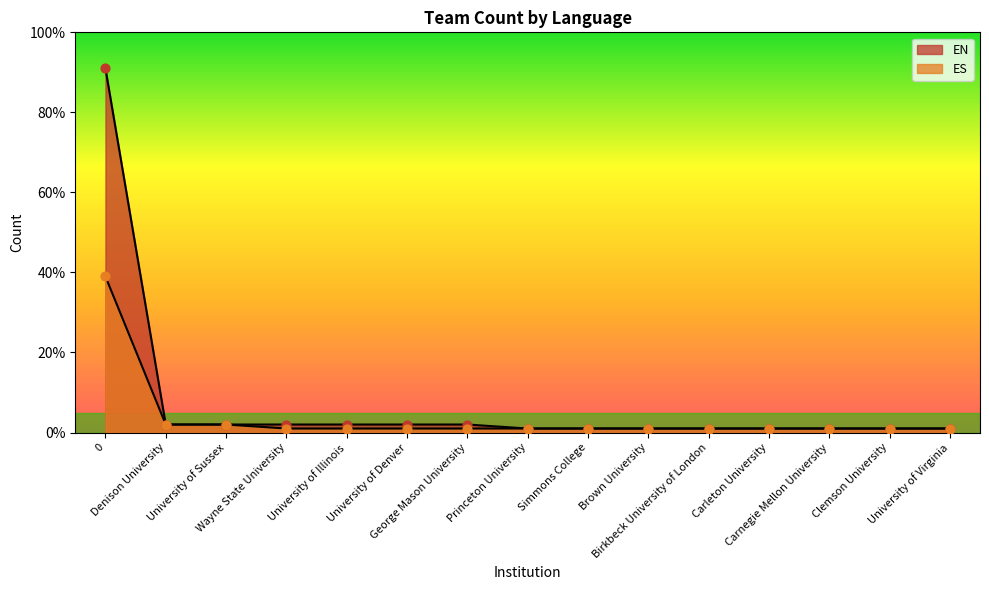

What are all the series names shown in the legend?

EN, ES